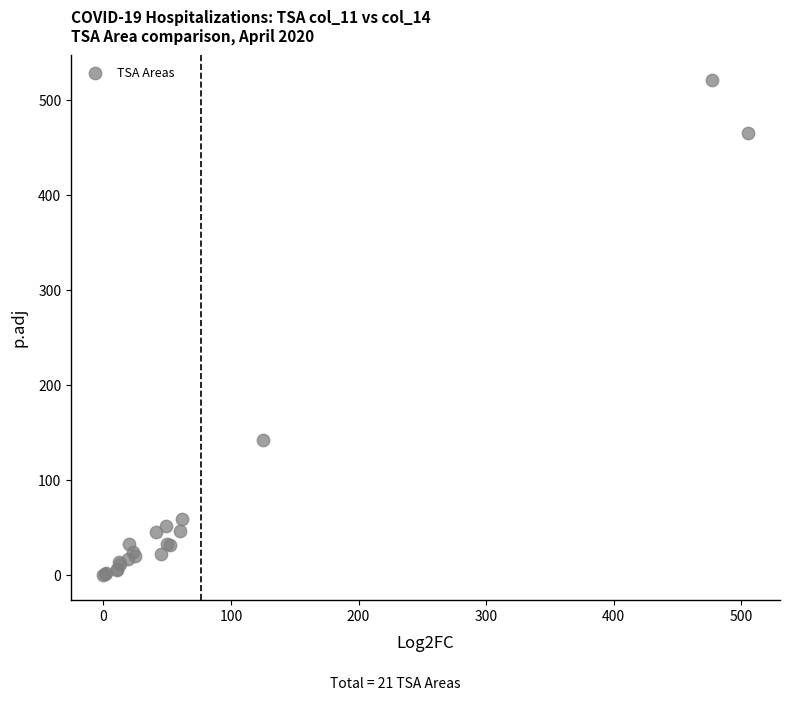

What Y value in the scatter plot is closest to 260?

142